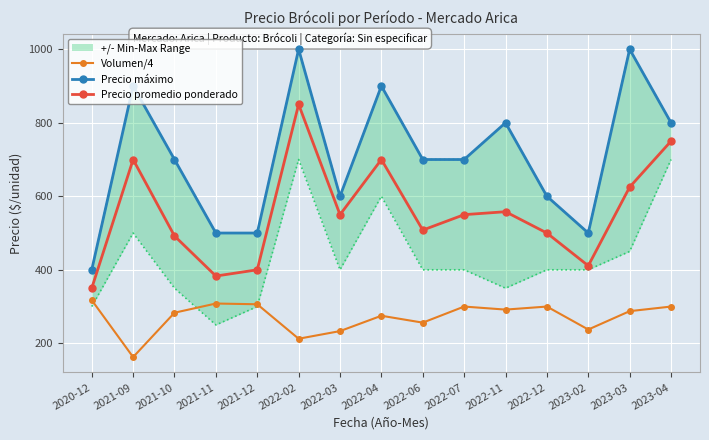

The Precio máximo series shows 493.3 at 2022-02. True or false?

False